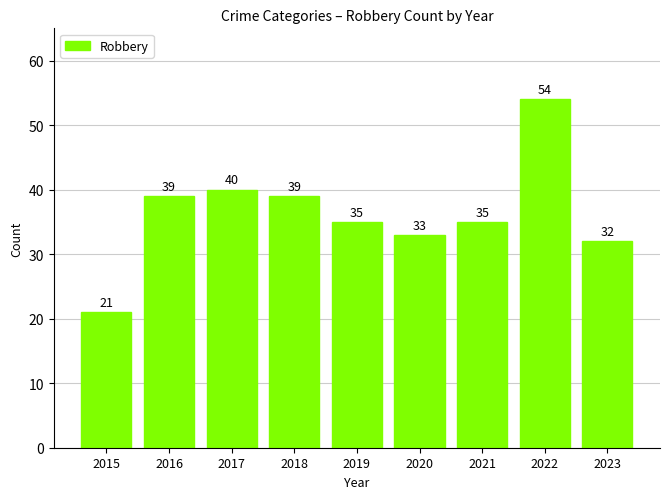

What is the approximate value at 2015, to the nearest 10?

20